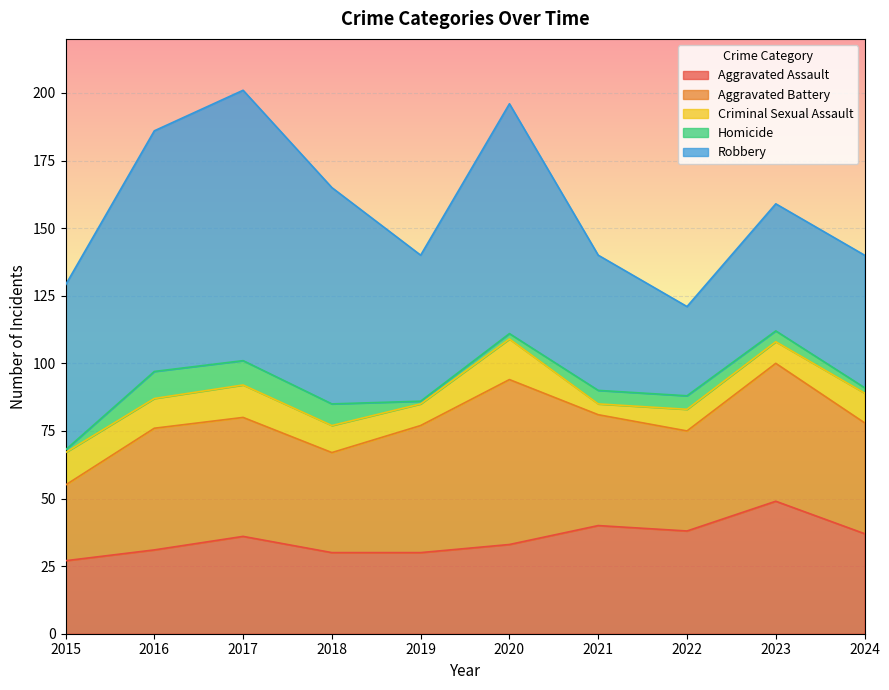

What is the average value of the Criminal Sexual Assault series?

10